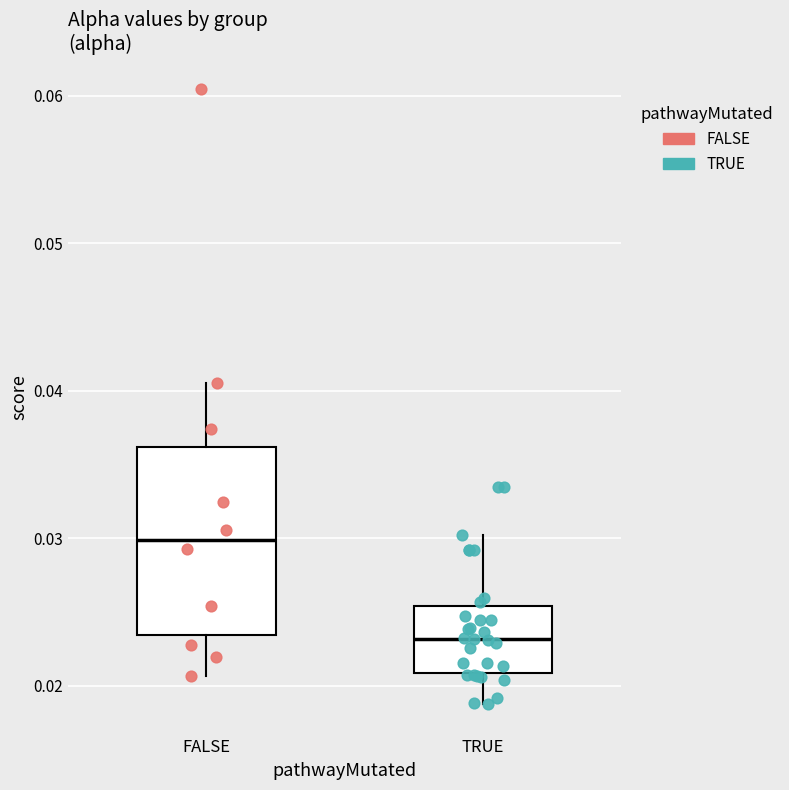

Reading left to right, transcribe this box plot: for each box, give where its median line is, the range the box spans, and where its two whiskers end, as read against the y-axis. The values are not printed on the chart, so give them approximately, as read against the axis.

FALSE: median 0.030, box 0.023 to 0.036, whiskers 0.021 to 0.041
TRUE: median 0.023, box 0.021 to 0.025, whiskers 0.019 to 0.030